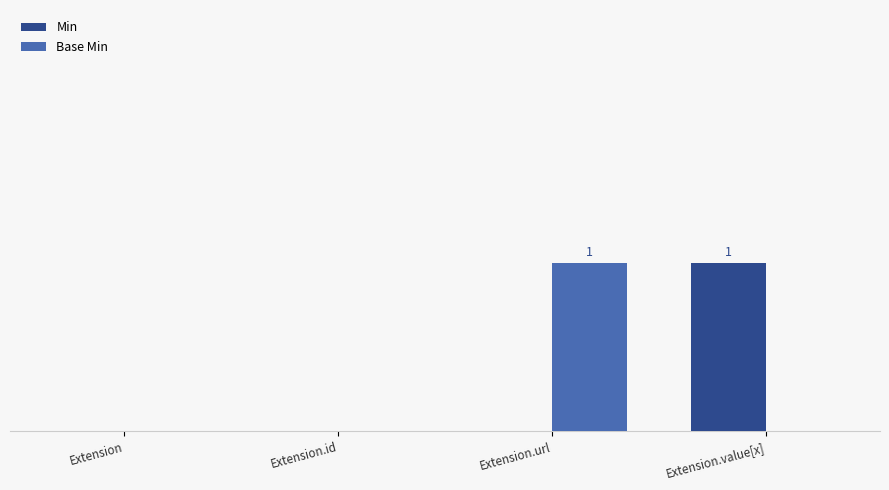

What are all the series names shown in the legend?

Min, Base Min